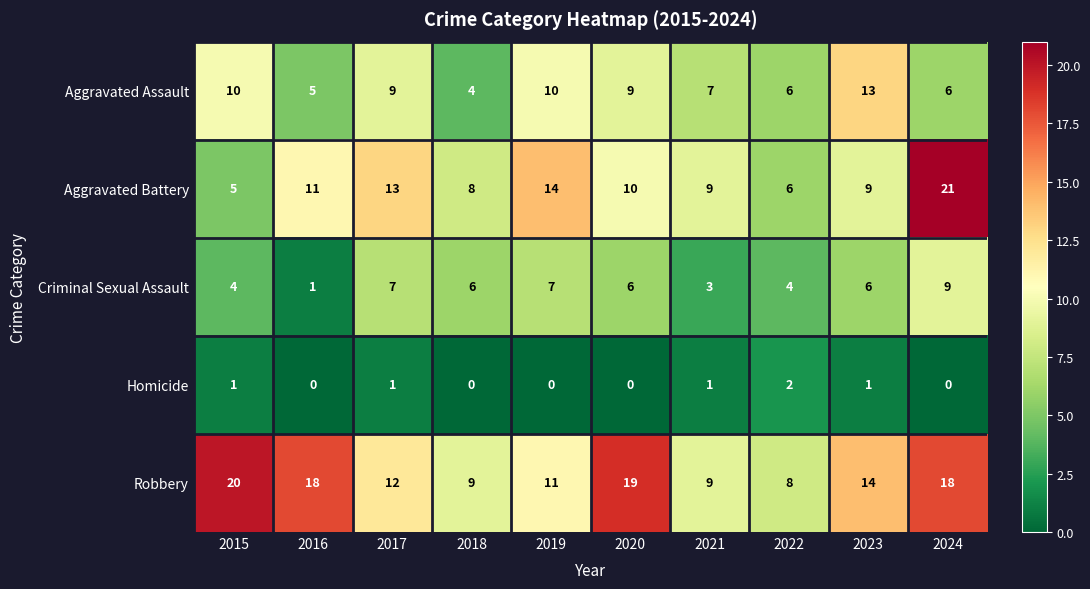

At how many categories does at least one series exceed 17?

4